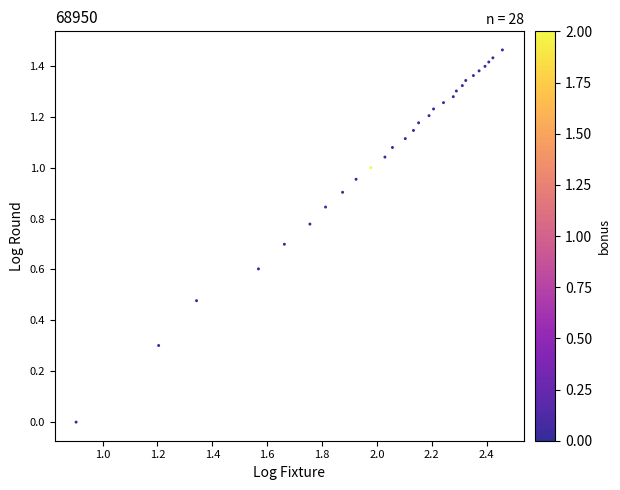

What is the range of X values (max minus min)?

1.6